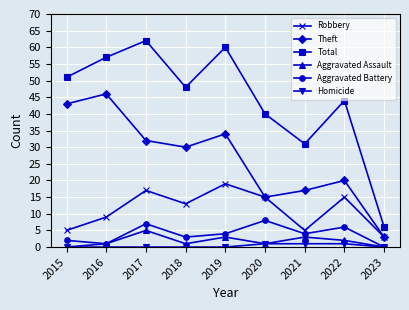

List the labels in order of Total value, smallest first.

2023, 2021, 2020, 2022, 2018, 2015, 2016, 2019, 2017